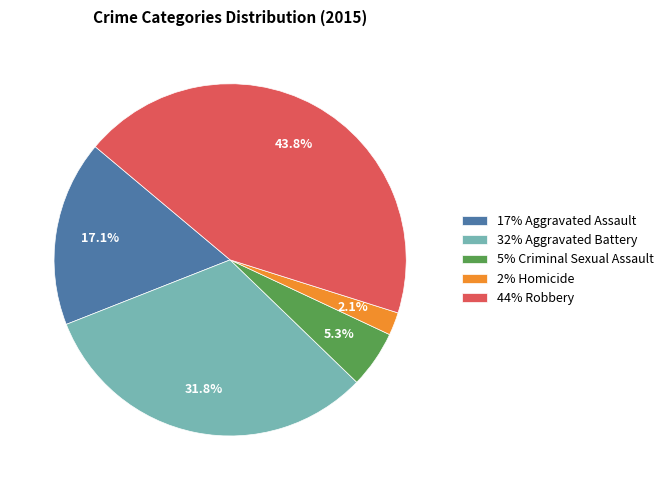

Is the sum of 44% Robbery and 17% Aggravated Assault greater than half?

Yes